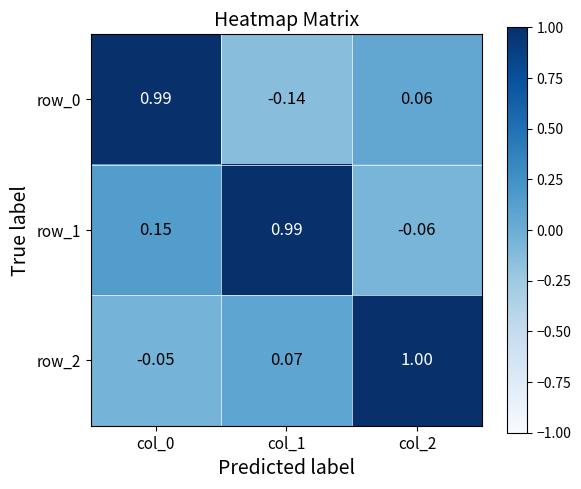

True or false: row_2 has a value of 1.0 at col_2.

True